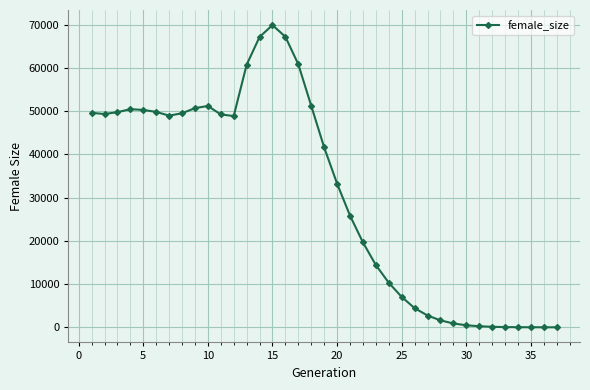

What is the greatest value displayed?

69918